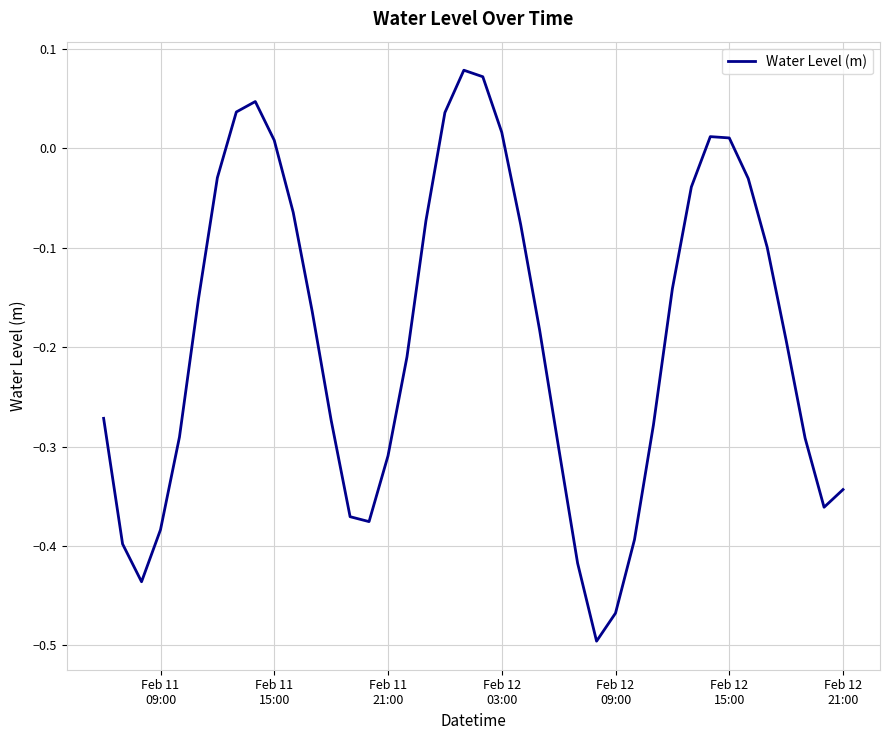

Reading left to right, list all the values displayed in this chart.

-0.3	-0.4	-0.4	-0.4	-0.3	-0.2	-0.0	0.0	0.0	0.0	-0.1	-0.2	-0.3	-0.4	-0.4	-0.3	-0.2	-0.1	0.0	0.1	0.1	0.0	-0.1	-0.2	-0.3	-0.4	-0.5	-0.5	-0.4	-0.3	-0.1	-0.0	0.0	0.0	-0.0	-0.1	-0.2	-0.3	-0.4	-0.3